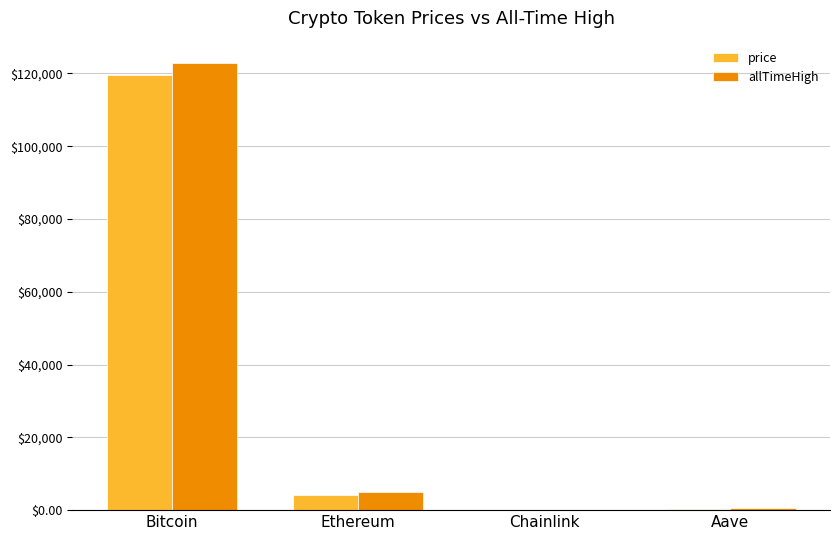

Which category has the highest value in the price series?

Bitcoin